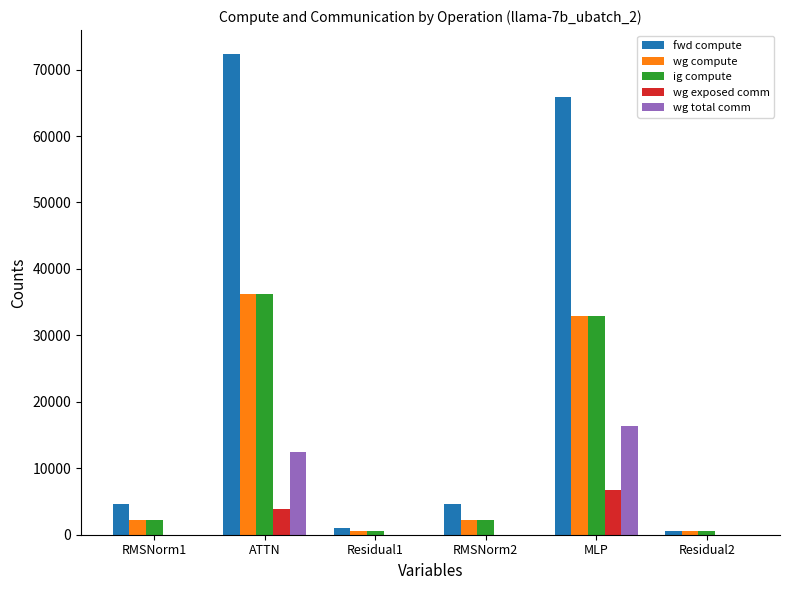

At which category is the sum across all series the highest?

ATTN